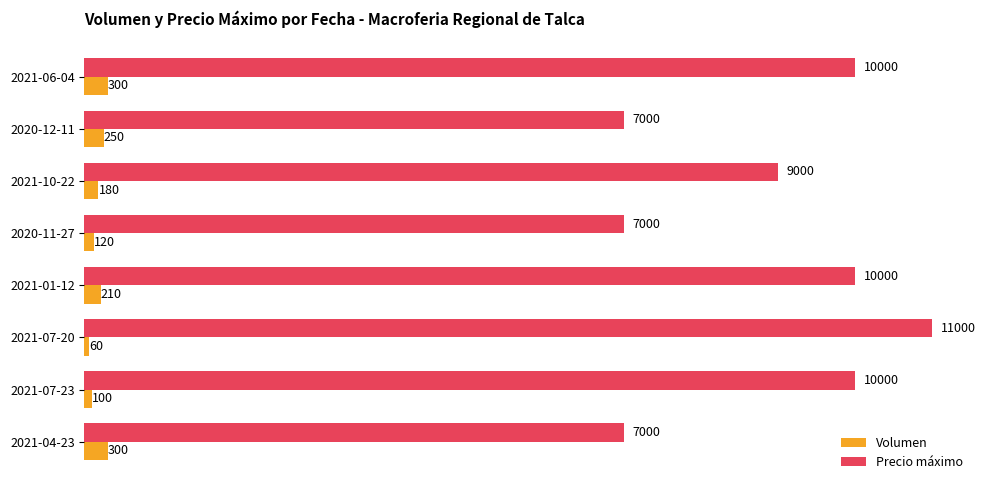

Rank the series at 2021-07-23 from lowest to highest value.

Volumen, Precio máximo